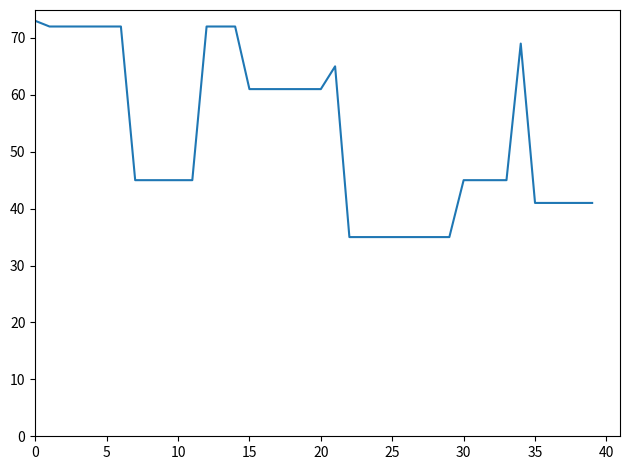

What is the smallest value displayed?

35